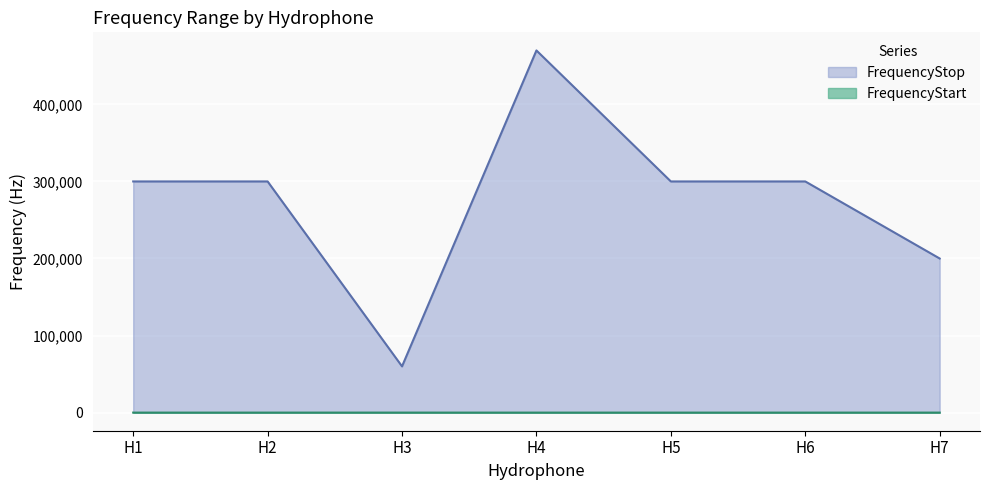

The value of FrequencyStart at H1 is 8. True or false?

False